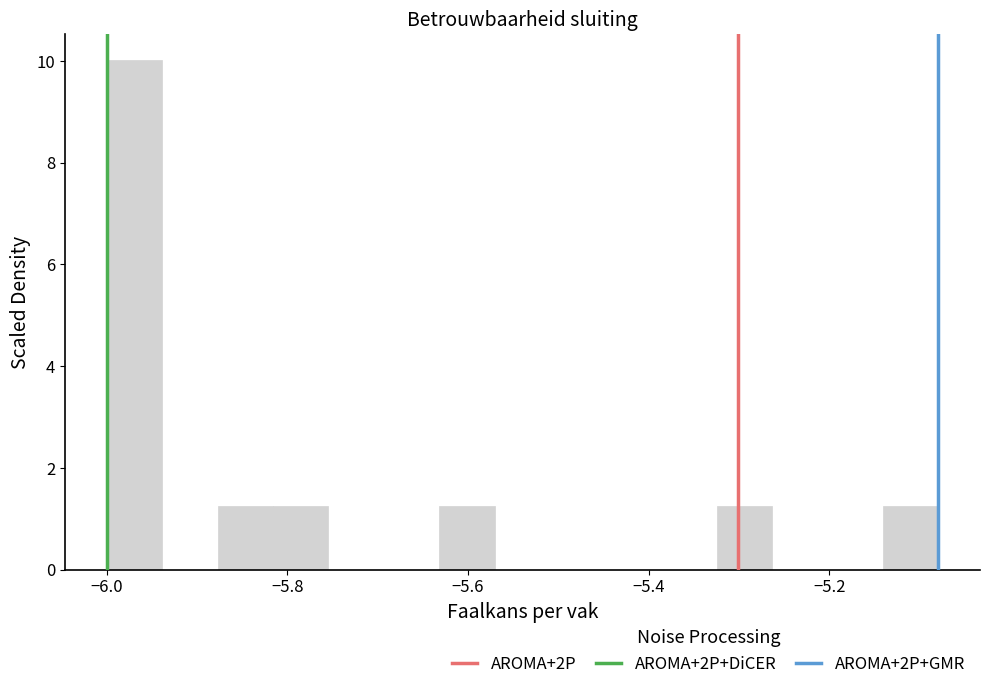

Read against the x-axis, roughly where is the centre of the tallest bar?

-5.96